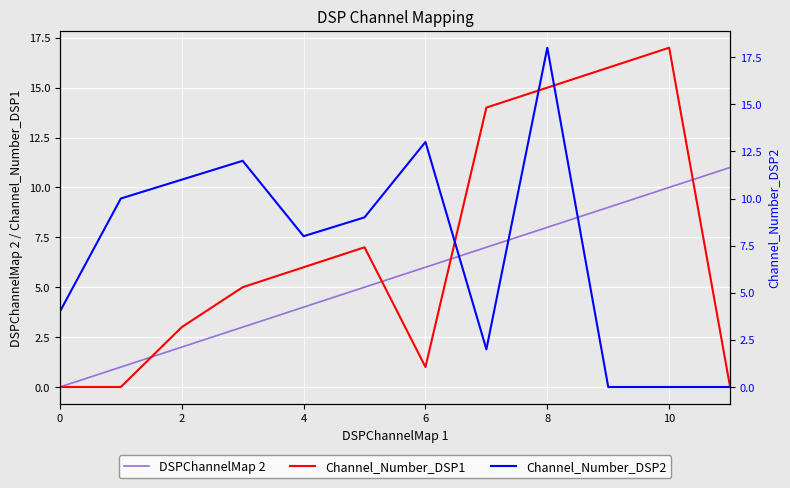

At how many categories does at least one series exceed 9?

9